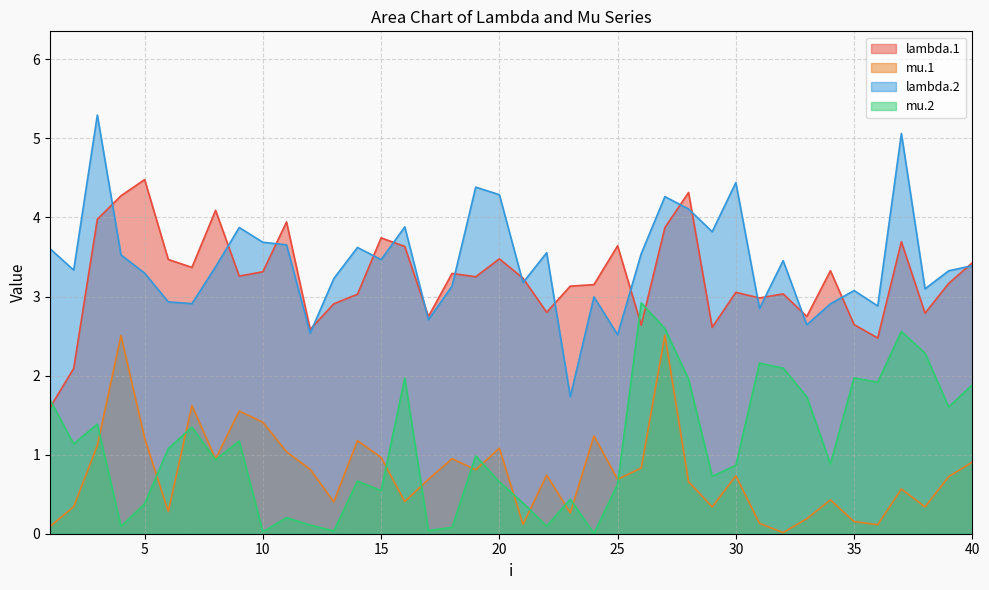

Where is the first local minimum for lambda.1?

7